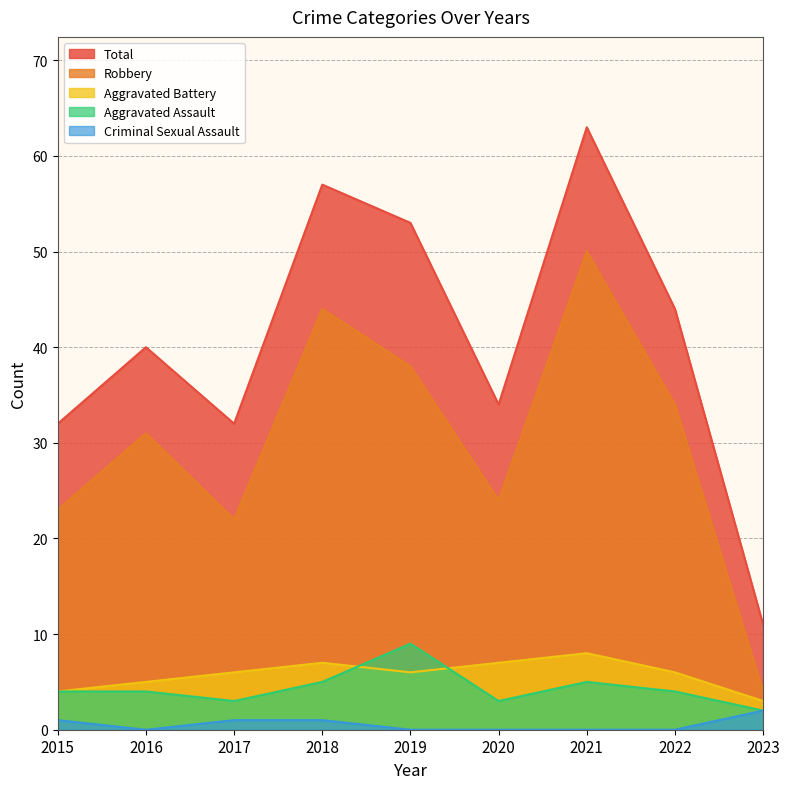

Where is the first local maximum for Aggravated Assault?

2019